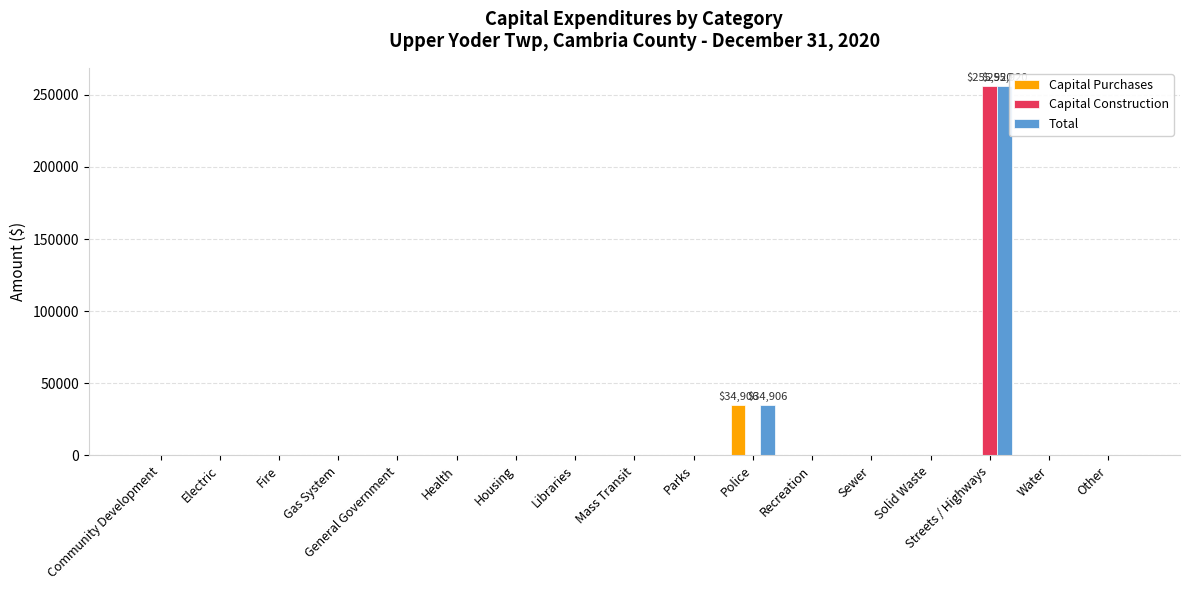

Reading right to left, list all the values displayed in this chart.

Capital Purchases: Other=0	Water=0	Streets / Highways=0	Solid Waste=0	Sewer=0	Recreation=0	Police=34906	Parks=0	Mass Transit=0	Libraries=0	Housing=0	Health=0	General Government=0	Gas System=0	Fire=0	Electric=0	Community Development=0
Capital Construction: Other=0	Water=0	Streets / Highways=255920	Solid Waste=0	Sewer=0	Recreation=0	Police=0	Parks=0	Mass Transit=0	Libraries=0	Housing=0	Health=0	General Government=0	Gas System=0	Fire=0	Electric=0	Community Development=0
Total: Other=0	Water=0	Streets / Highways=255920	Solid Waste=0	Sewer=0	Recreation=0	Police=34906	Parks=0	Mass Transit=0	Libraries=0	Housing=0	Health=0	General Government=0	Gas System=0	Fire=0	Electric=0	Community Development=0